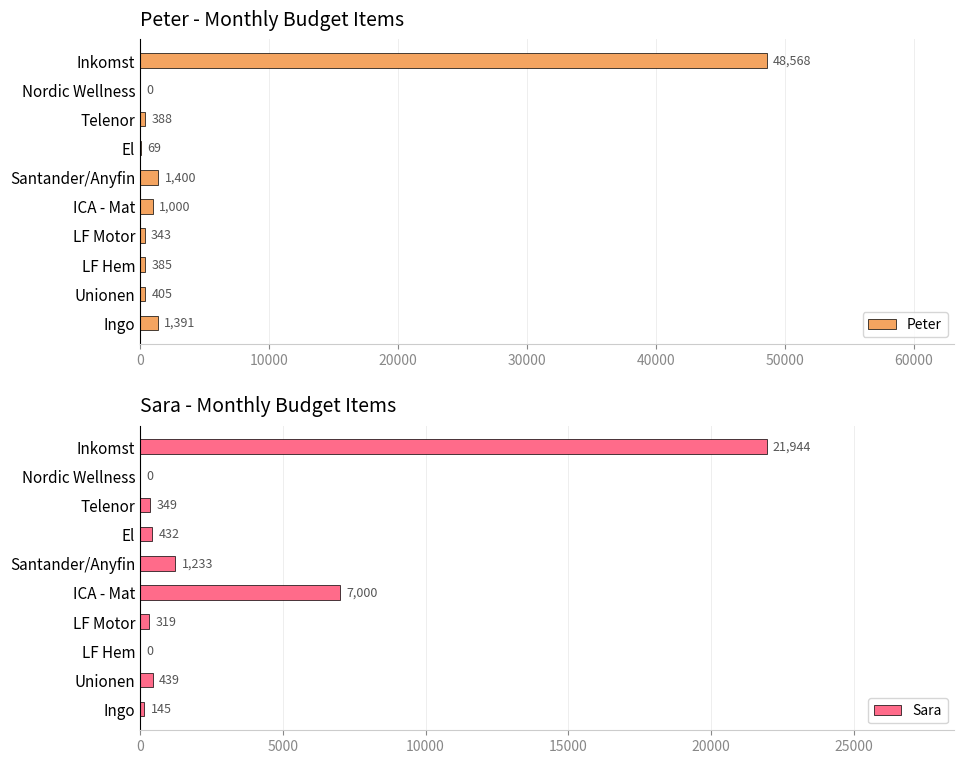

What is the sum of the Peter values at Inkomst and LF Motor?

48911.0